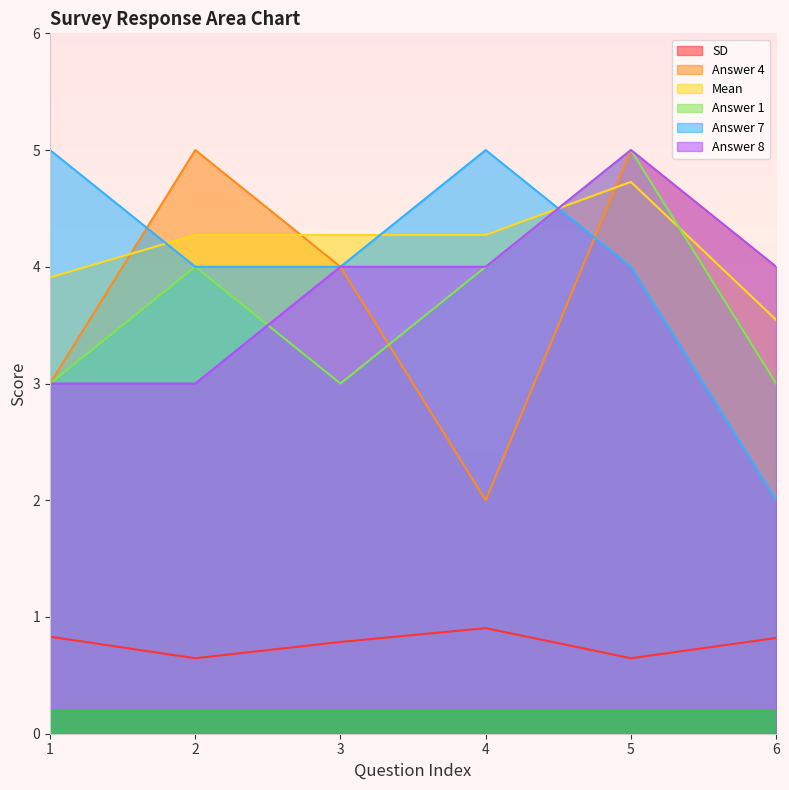

Reading left to right, transcribe all the data shown in this chart.

SD: 1=0.8	2=0.6	3=0.8	4=0.9	5=0.6	6=0.8
Answer 4: 1=3.0	2=5.0	3=4.0	4=2.0	5=5.0	6=4.0
Mean: 1=3.9	2=4.3	3=4.3	4=4.3	5=4.7	6=3.5
Answer 1: 1=3.0	2=4.0	3=3.0	4=4.0	5=5.0	6=3.0
Answer 7: 1=5.0	2=4.0	3=4.0	4=5.0	5=4.0	6=2.0
Answer 8: 1=3.0	2=3.0	3=4.0	4=4.0	5=5.0	6=4.0